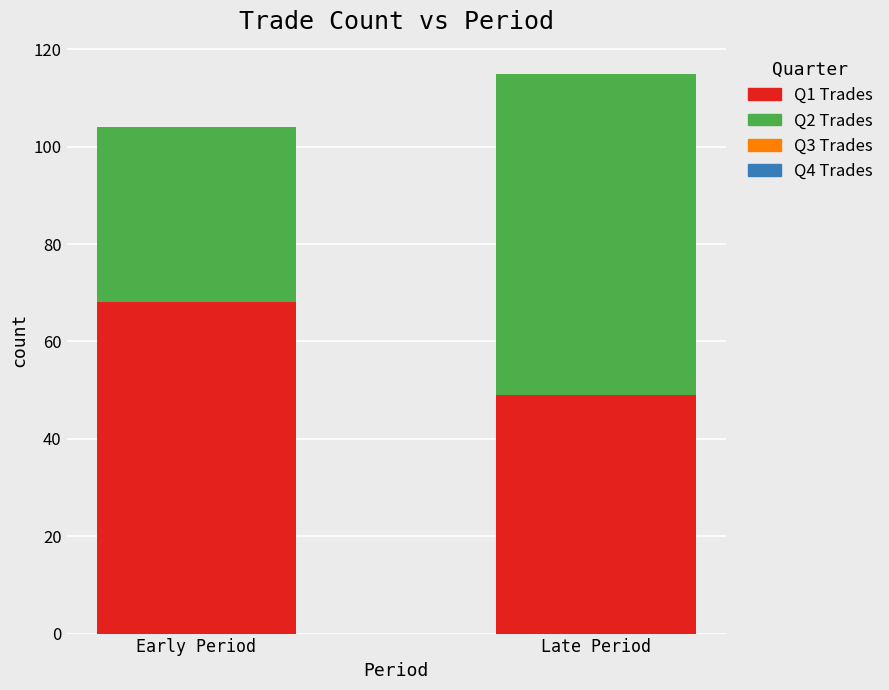

The Q1 Trades series shows 122 at Early Period. True or false?

False